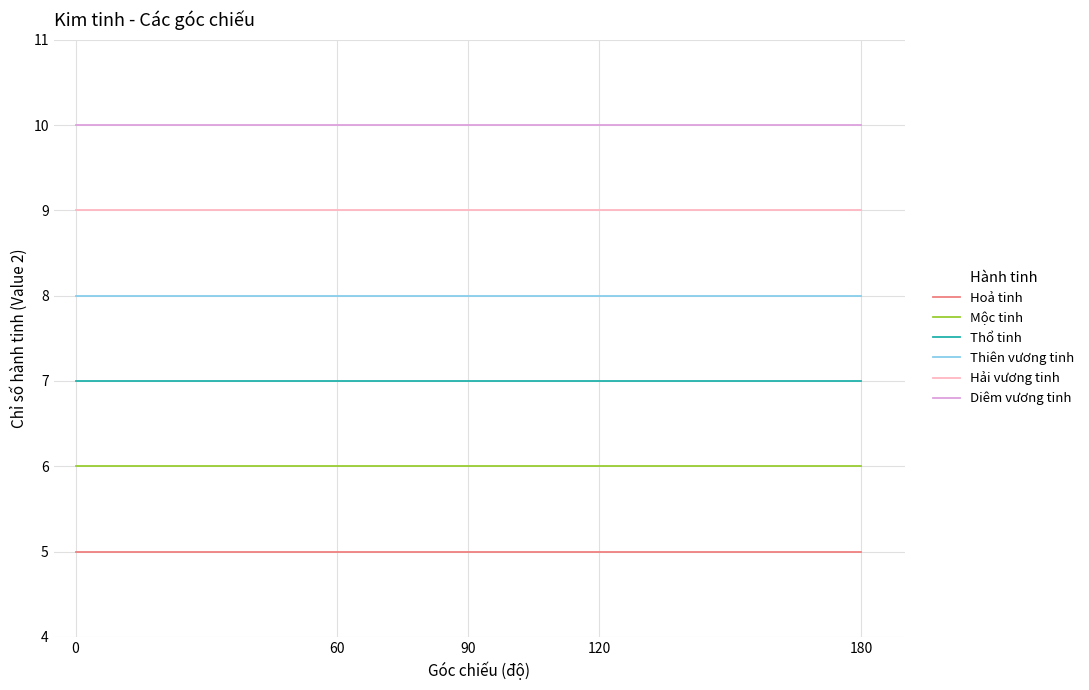

What is the total value across all series at 180?

45